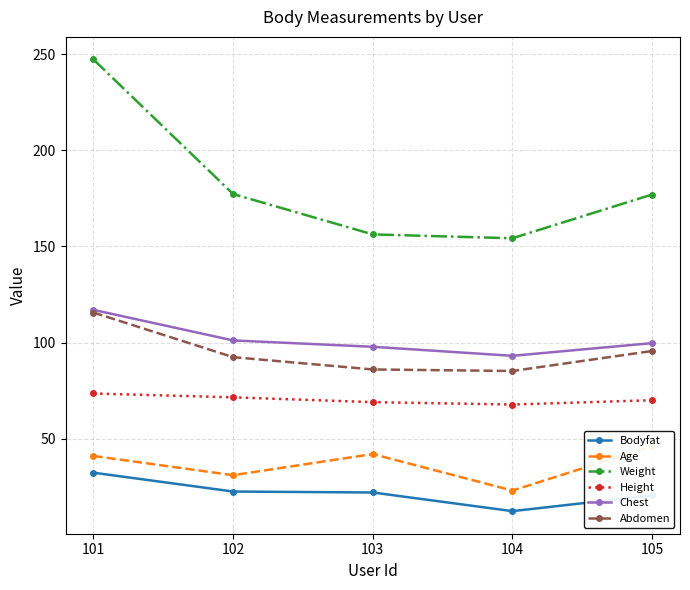

Between 101 and 104, which series saw the biggest shift?

Weight